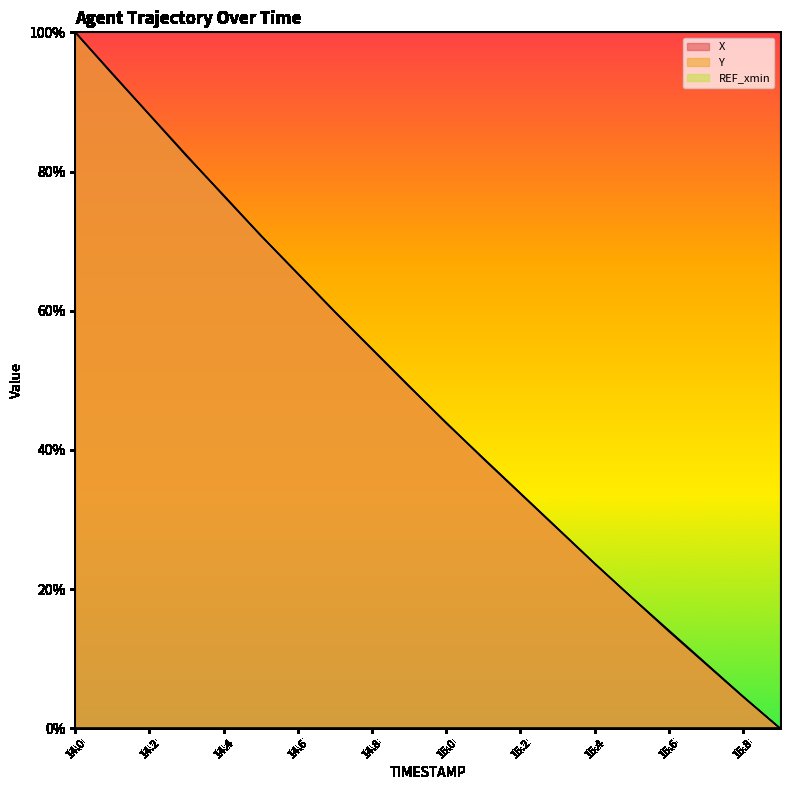

Which category has the lowest value across all series?

15.9